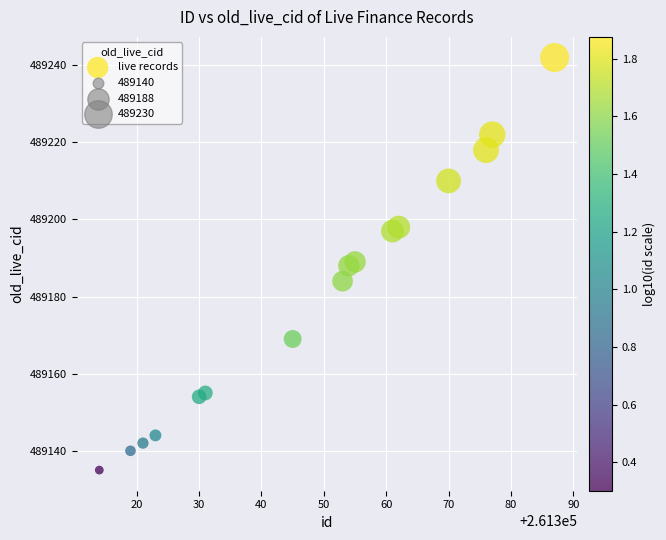

What is the range of X values (max minus min)?

73